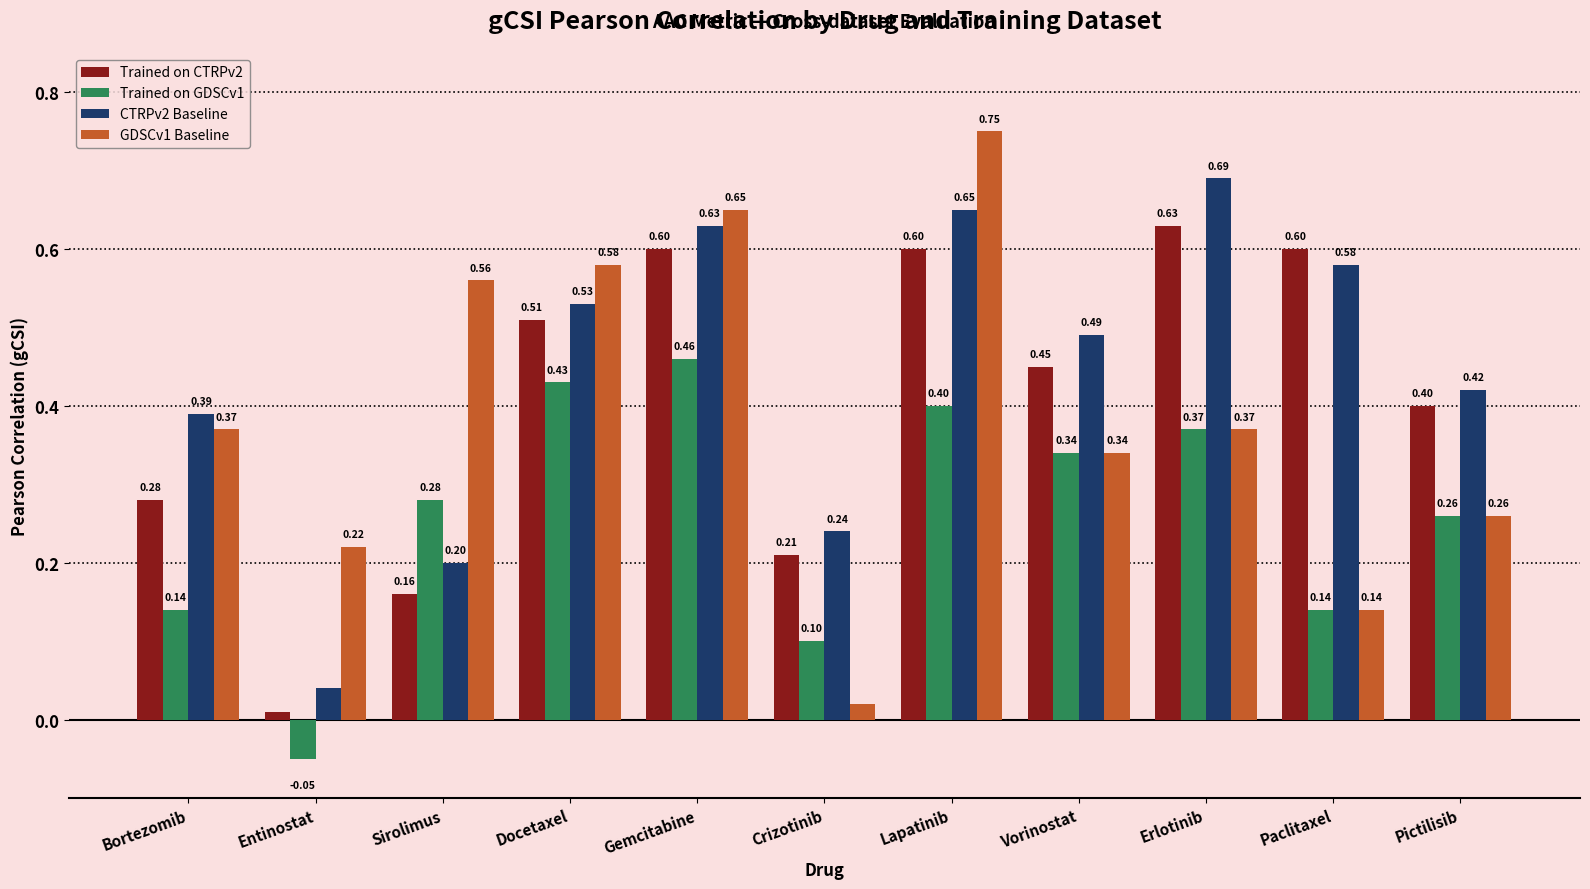

What is the difference between the second highest and second lowest values in the Trained on CTRPv2 series?

0.4